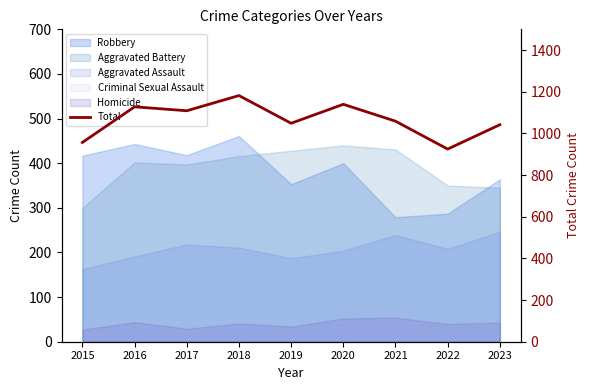

At which category does the chart reach its minimum across all series?

2022